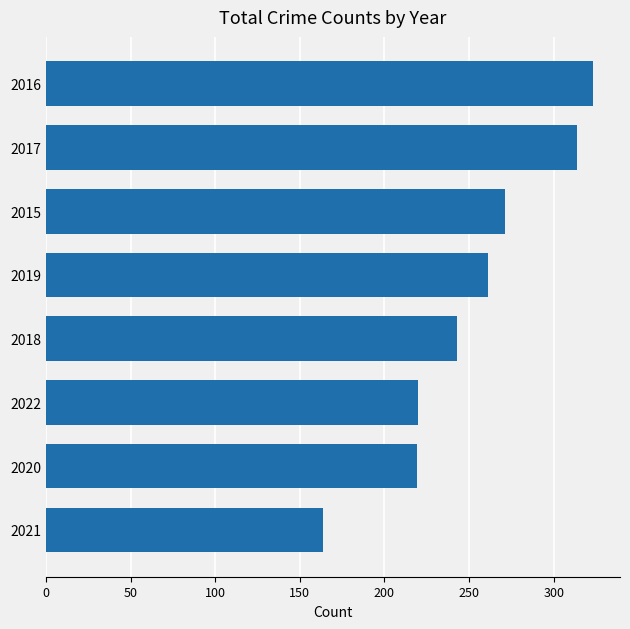

What is the sum of the values at 2021 and 2016?

487